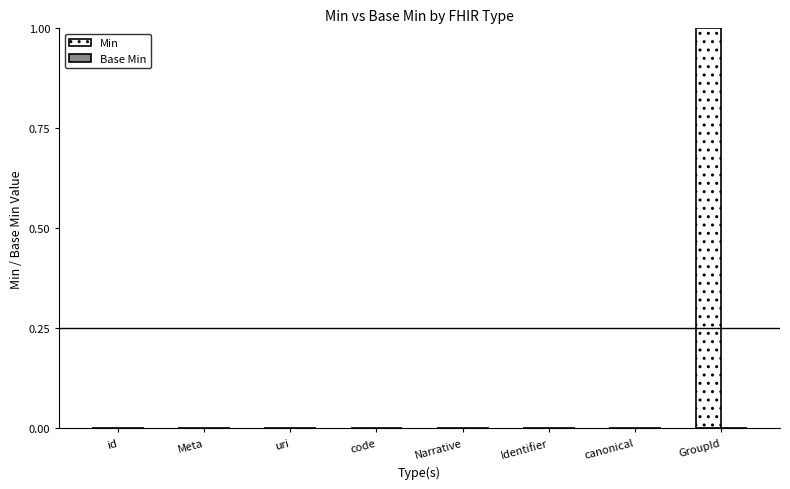

Is it true that the value at Narrative is 0?

True